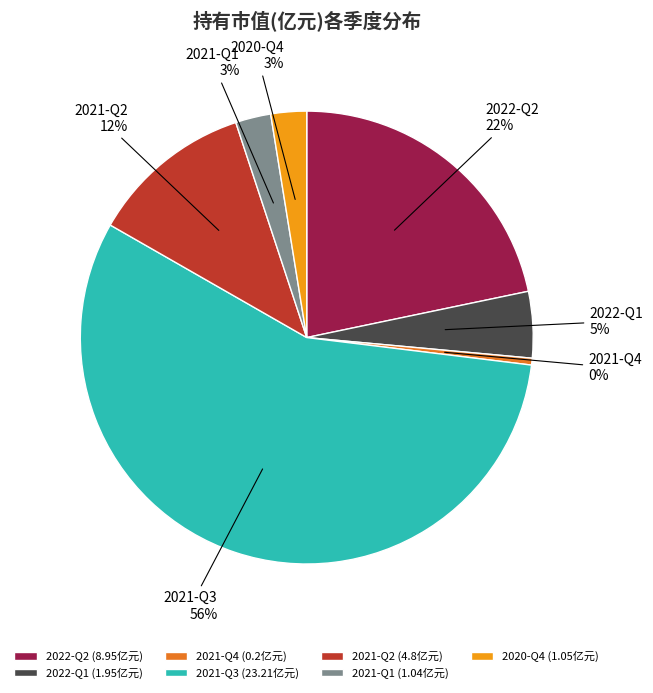

Does any single category account for the majority?

Yes